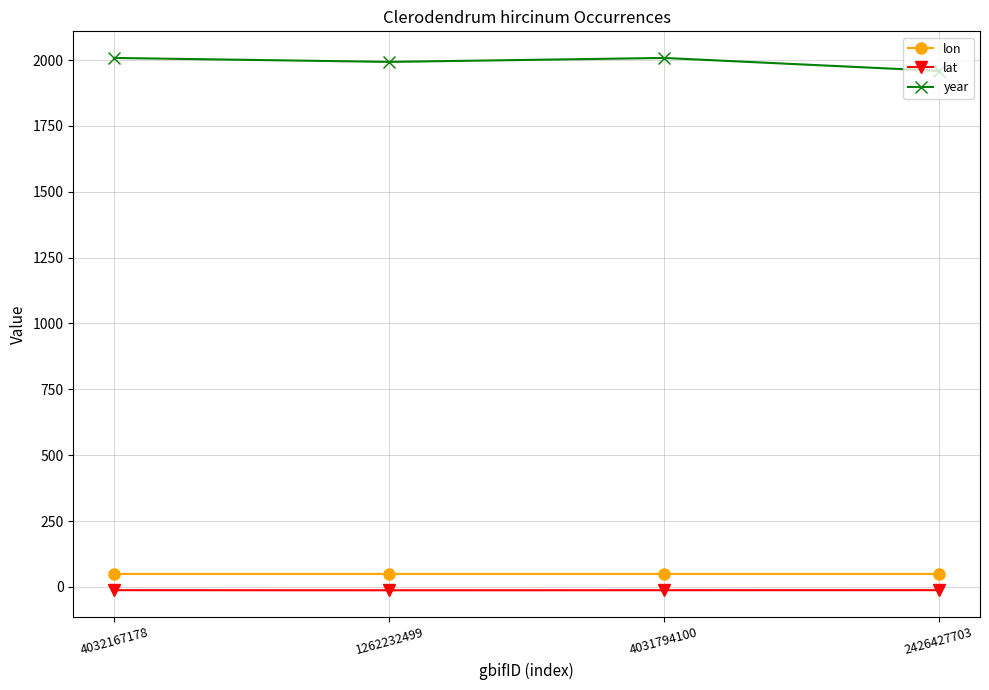

True or false: year and lon cross at least once.

False